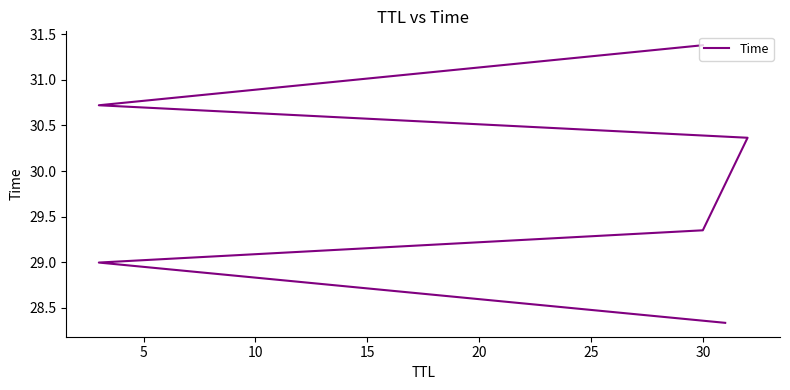

What is the value of the 3rd point from the left?

29.3